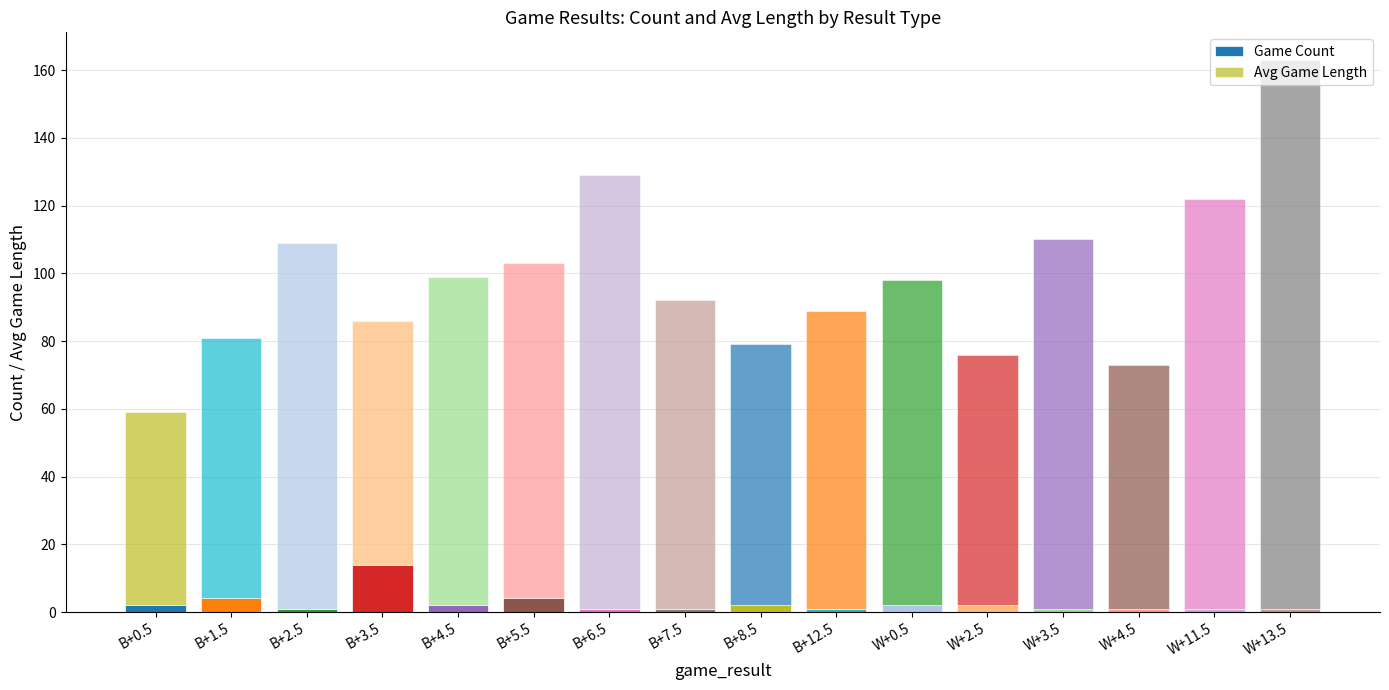

Count the number of categories in the chart.

16